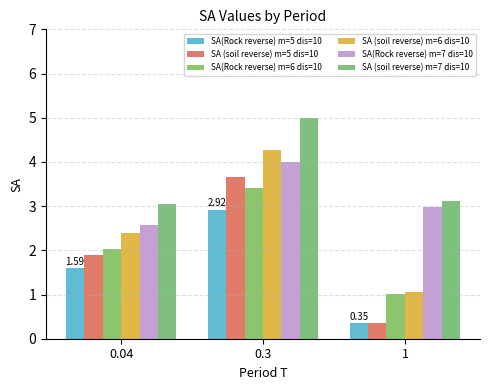

Which series has the largest total across all categories?

SA (soil reverse) m=7 dis=10